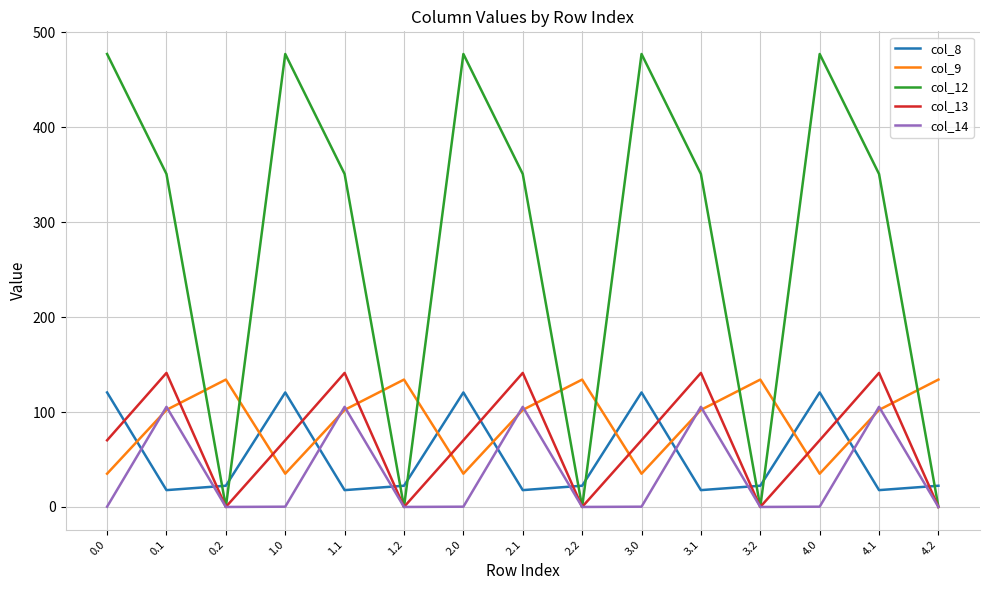

At which category does col_13 reach its first local valley?

0.2